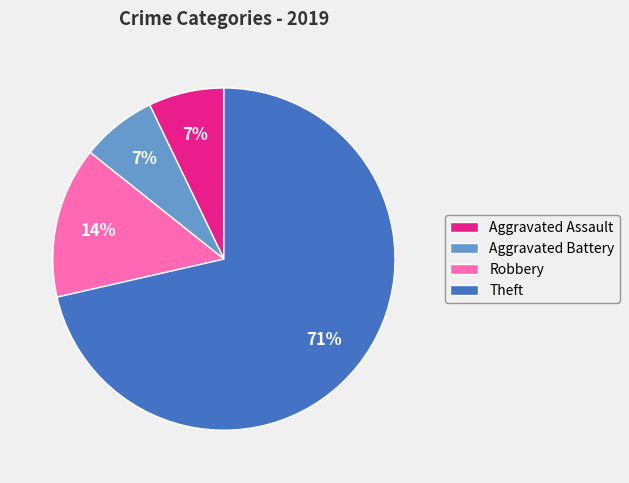

What is the ratio of the value at Robbery to the value at Aggravated Assault?

2.0